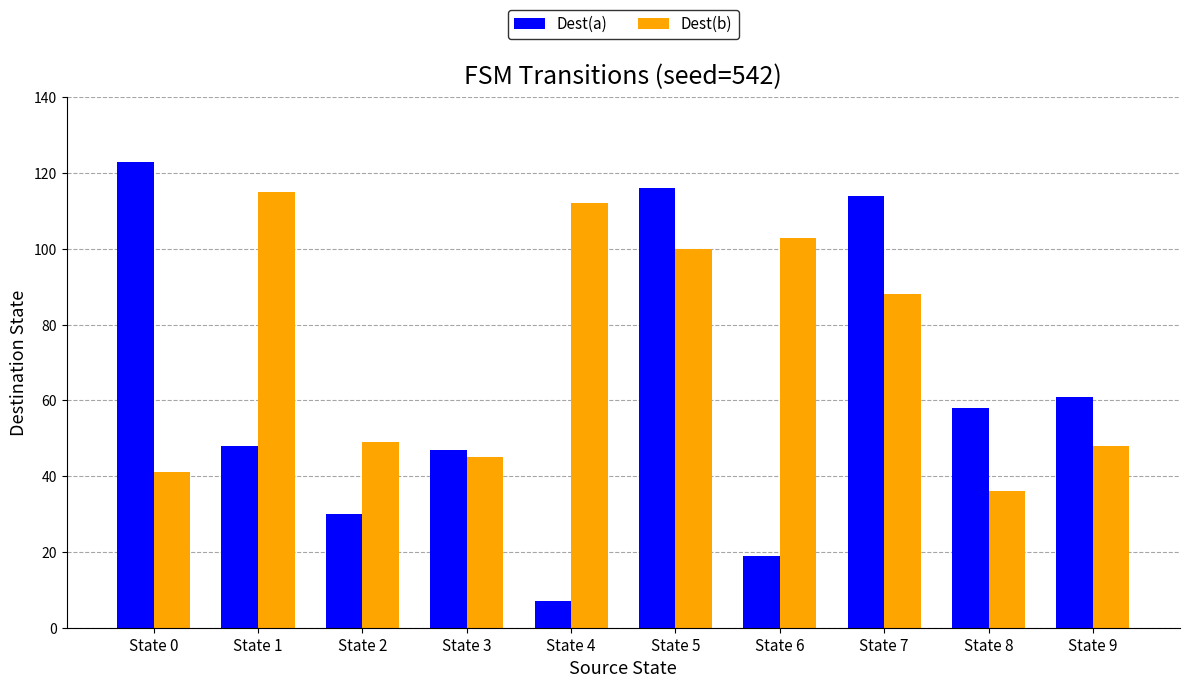

How many series are shown in this chart?

2